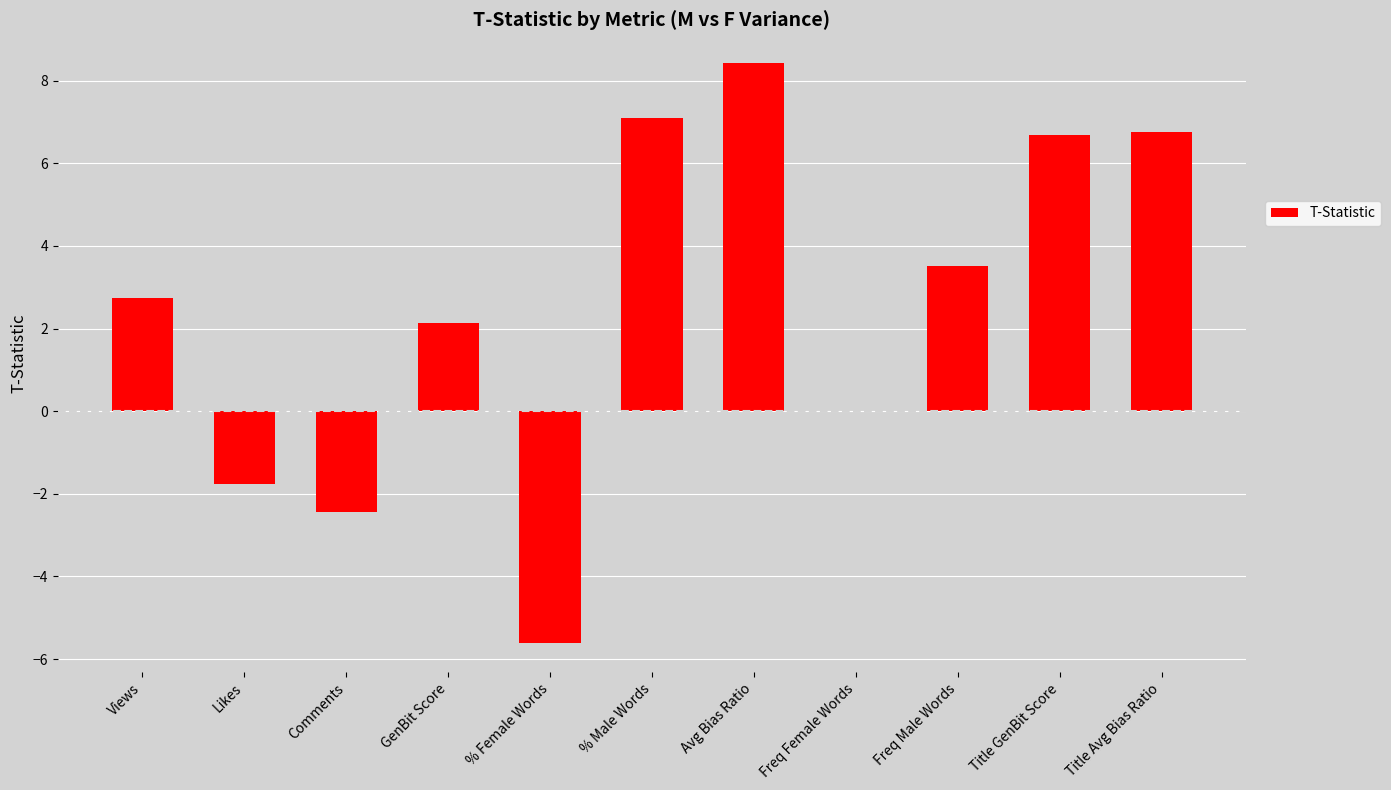

What is the greatest value displayed?

8.4